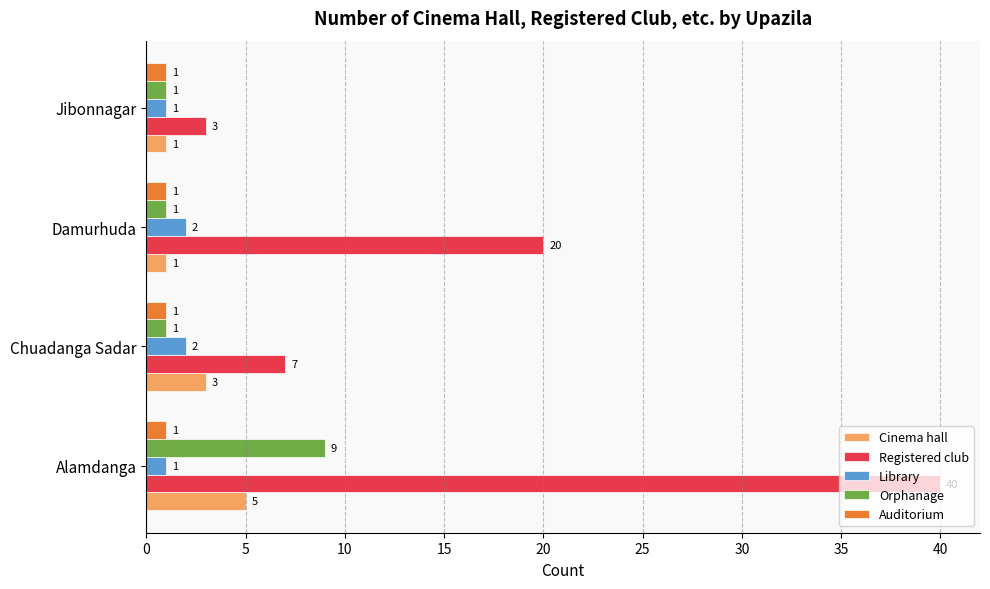

Where is Registered club nearest to the value 21?

Damurhuda